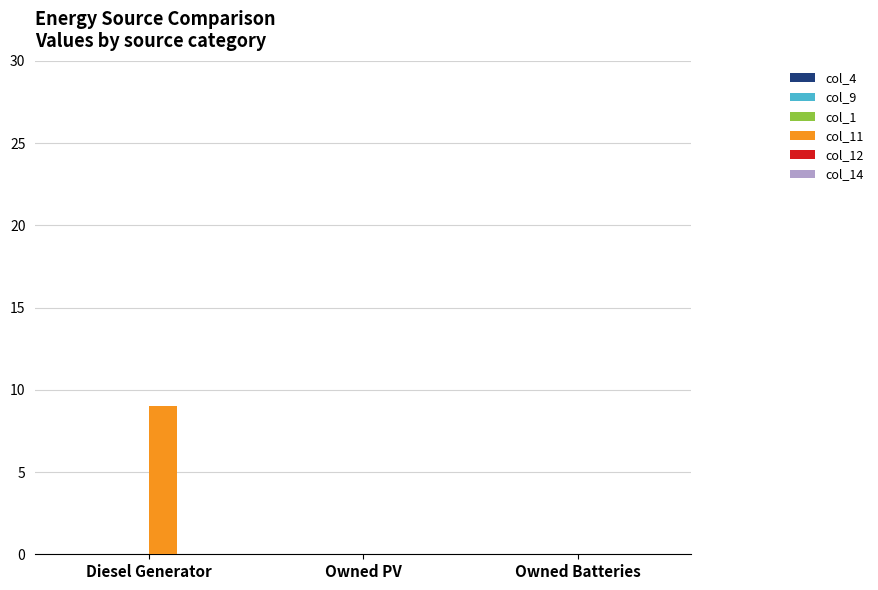

What is the change in value from Diesel Generator to Owned PV?

-9